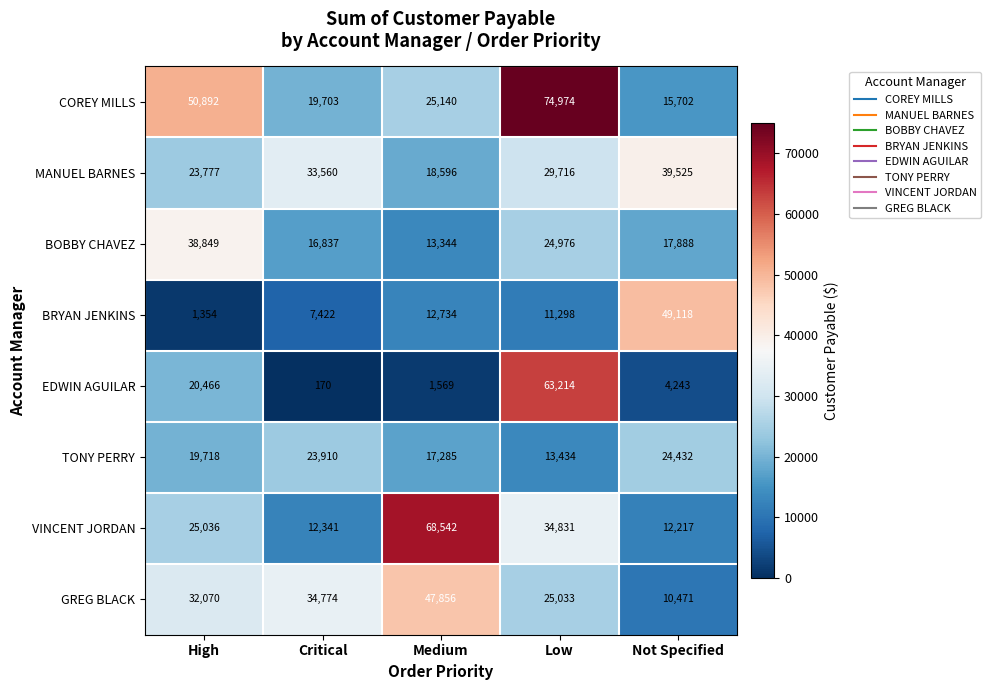

The BRYAN JENKINS series shows 7422 at Critical. True or false?

True